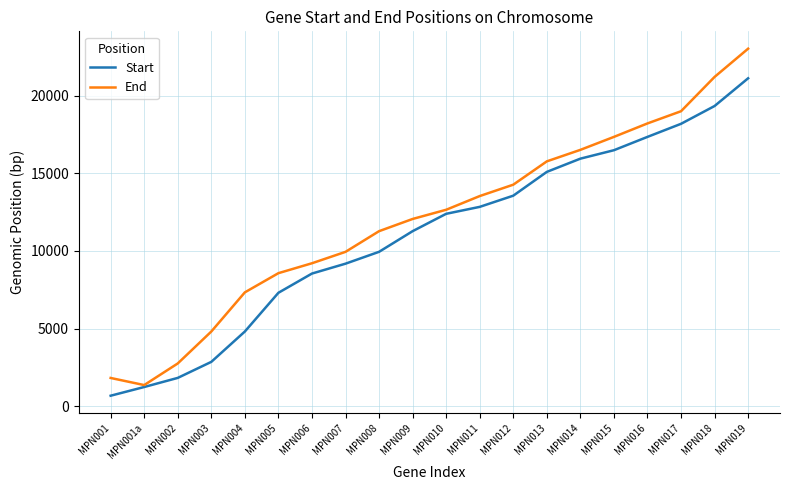

What is the difference between the maximum and second lowest values in the End series?

21178